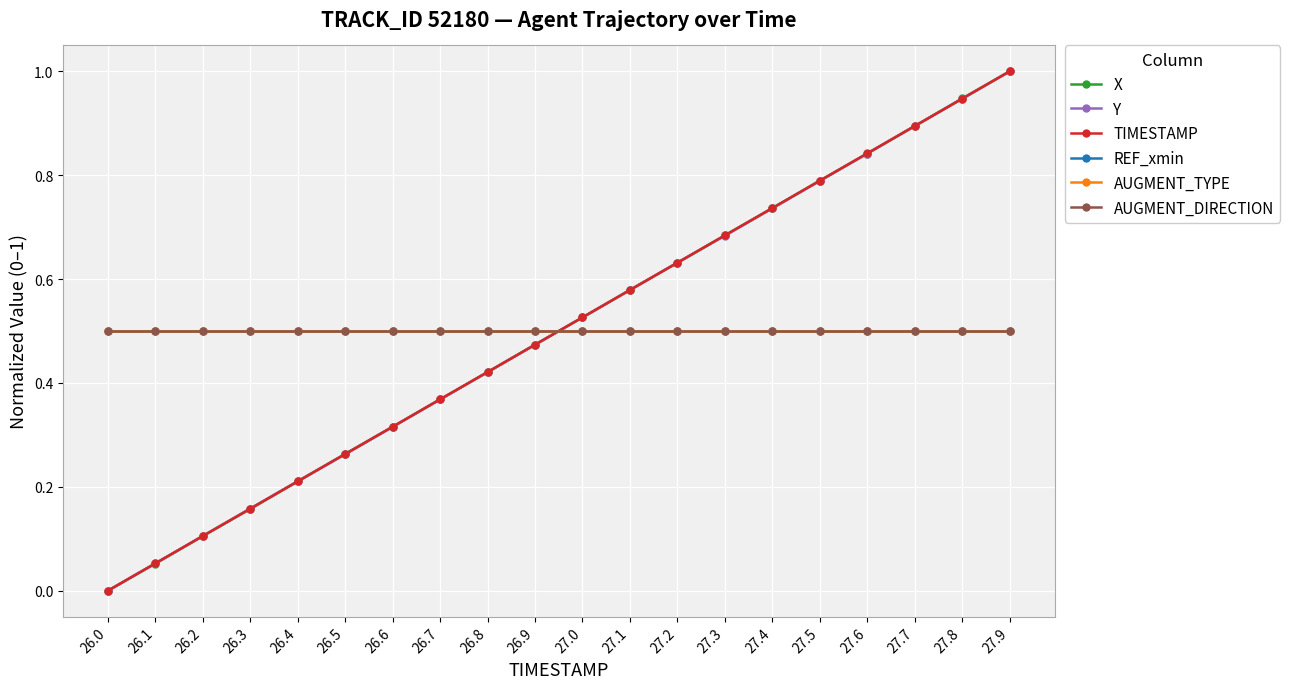

How many intersections are there between AUGMENT_TYPE and X?

1